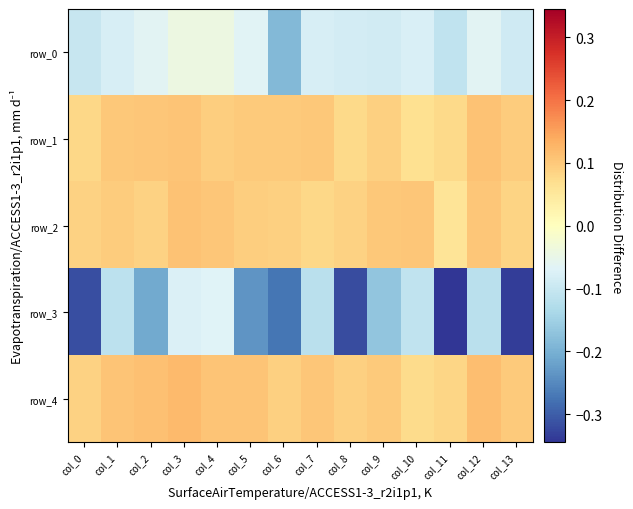

Reading left to right, extract all data points from this chart.

row_0: col_0=-0.1	col_1=-0.1	col_2=-0.1	col_3=-0.0	col_4=-0.0	col_5=-0.1	col_6=-0.2	col_7=-0.1	col_8=-0.1	col_9=-0.1	col_10=-0.1	col_11=-0.1	col_12=-0.1	col_13=-0.1
row_1: col_0=0.1	col_1=0.1	col_2=0.1	col_3=0.1	col_4=0.1	col_5=0.1	col_6=0.1	col_7=0.1	col_8=0.1	col_9=0.1	col_10=0.1	col_11=0.1	col_12=0.1	col_13=0.1
row_2: col_0=0.1	col_1=0.1	col_2=0.1	col_3=0.1	col_4=0.1	col_5=0.1	col_6=0.1	col_7=0.1	col_8=0.1	col_9=0.1	col_10=0.1	col_11=0.1	col_12=0.1	col_13=0.1
row_3: col_0=-0.3	col_1=-0.1	col_2=-0.2	col_3=-0.1	col_4=-0.1	col_5=-0.2	col_6=-0.3	col_7=-0.1	col_8=-0.3	col_9=-0.2	col_10=-0.1	col_11=-0.3	col_12=-0.1	col_13=-0.3
row_4: col_0=0.1	col_1=0.1	col_2=0.1	col_3=0.1	col_4=0.1	col_5=0.1	col_6=0.1	col_7=0.1	col_8=0.1	col_9=0.1	col_10=0.1	col_11=0.1	col_12=0.1	col_13=0.1